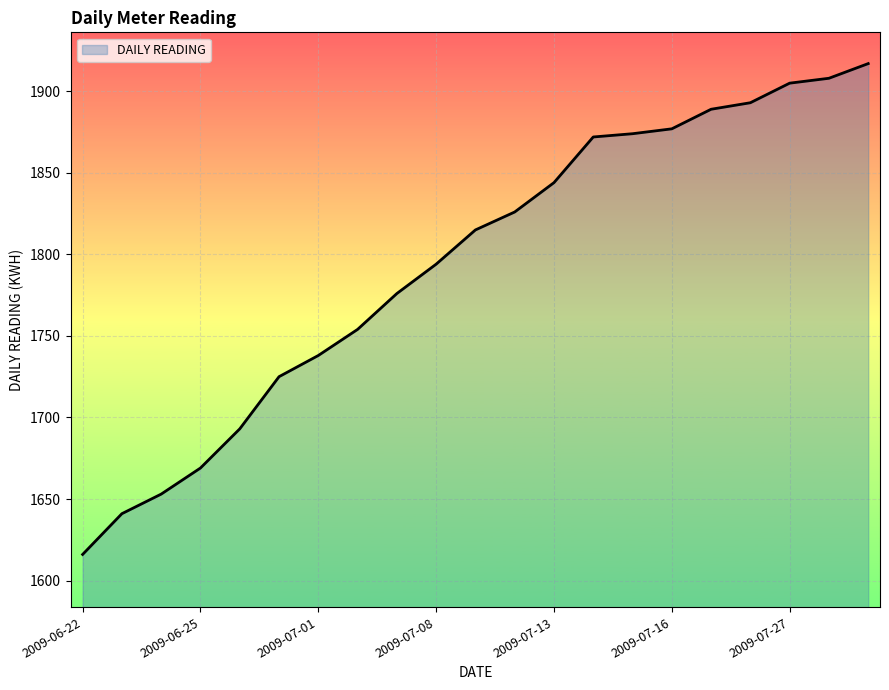

What is the smallest value displayed?

1616